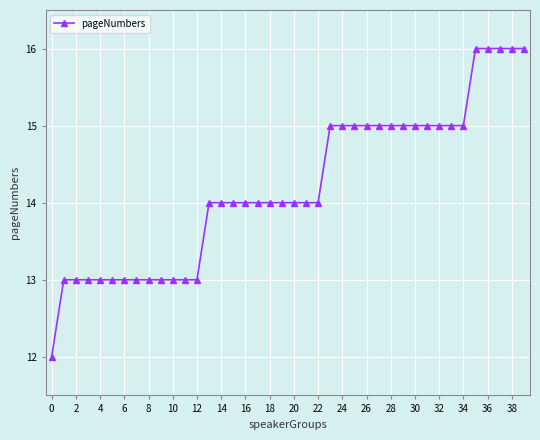

What is the value of the 18th point from the left?

14